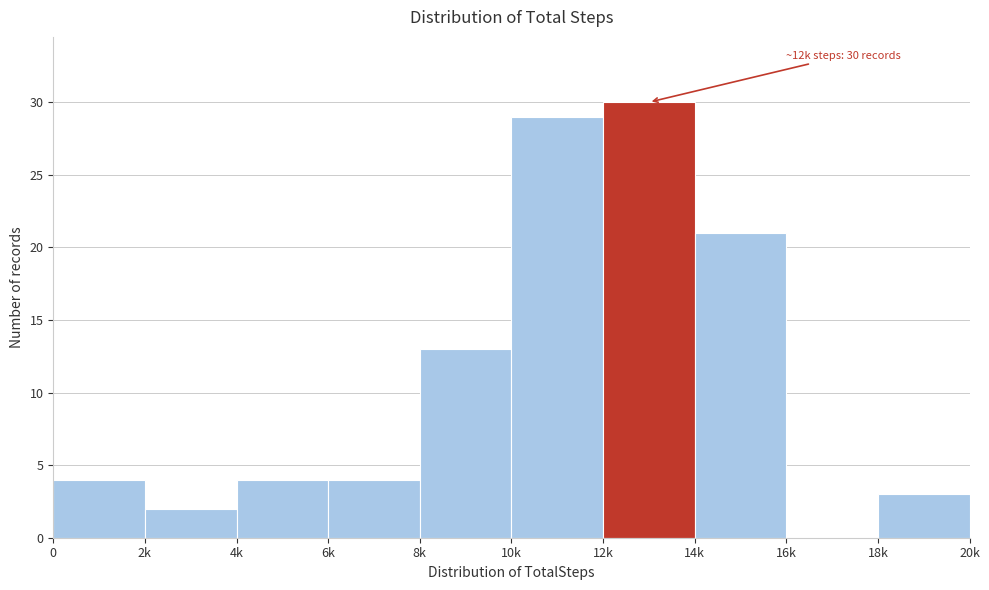

Reading left to right, extract all data points from this chart.

0=4	2k=2	4k=4	6k=4	8k=13	10k=29	12k=30	14k=21	16k=0	18k=3